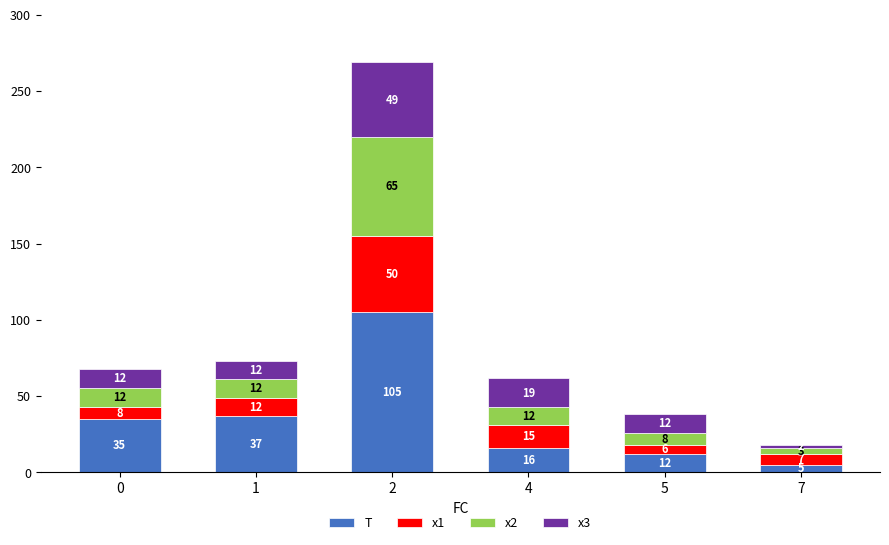

At which category is the sum across all series the highest?

2